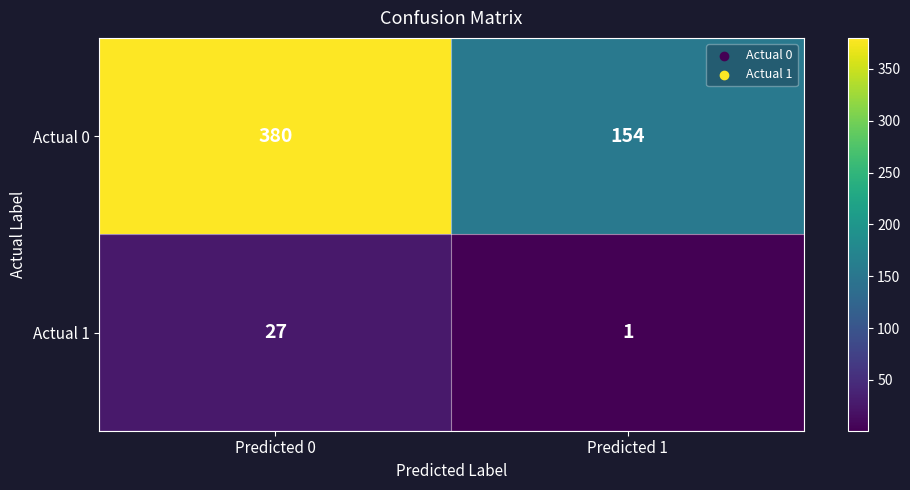

What is the minimum value shown in the chart?

1